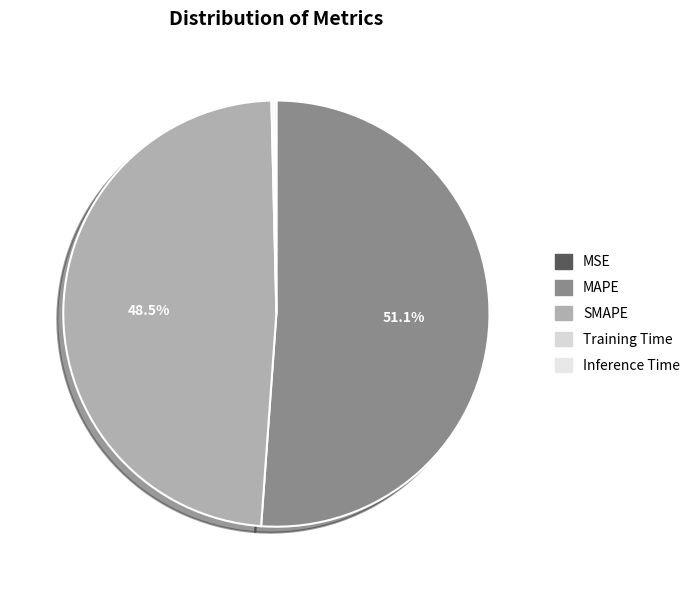

Rank the categories by value from lowest to highest.

MSE, Training Time, Inference Time, SMAPE, MAPE